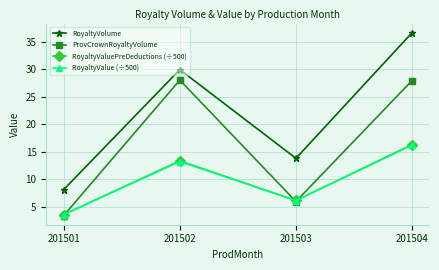

Which series has the widest spread of values?

RoyaltyVolume